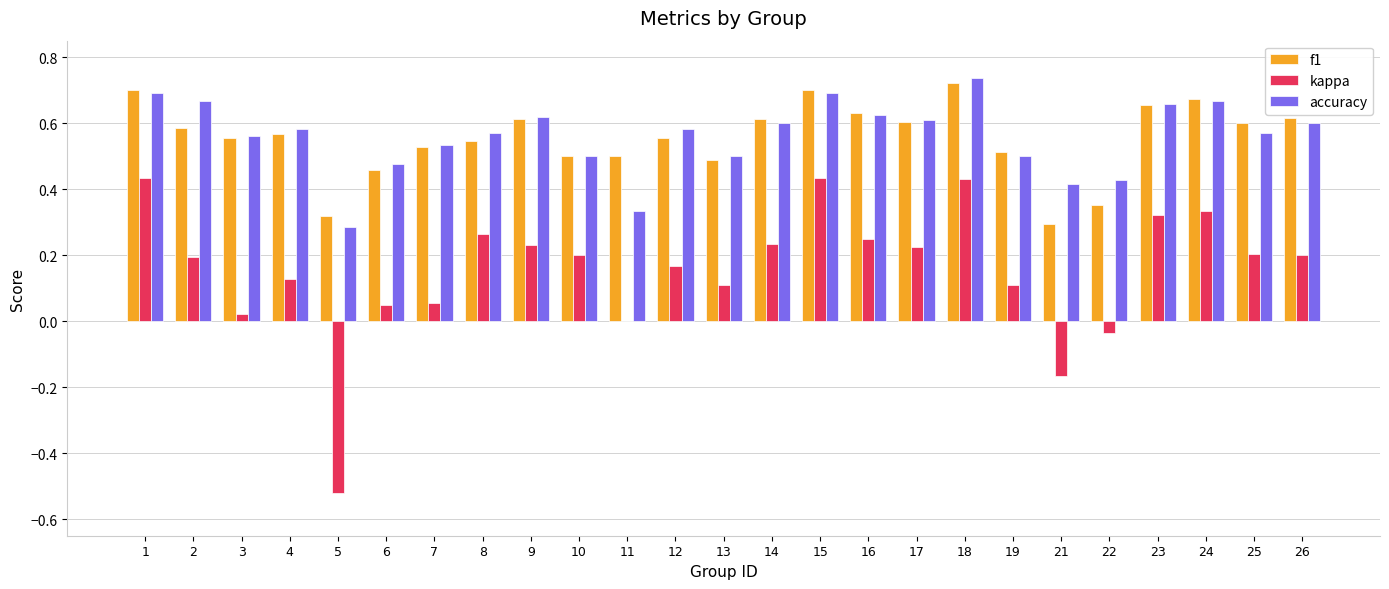

Is the value of kappa at 25 greater than the value of f1 at 1?

No